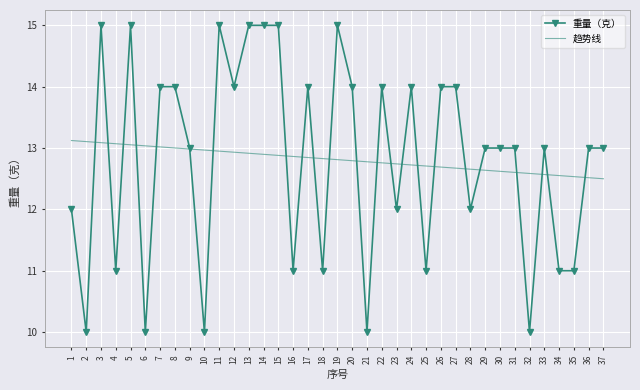

How many times do 重量（克） and 趋势线 cross each other?

23